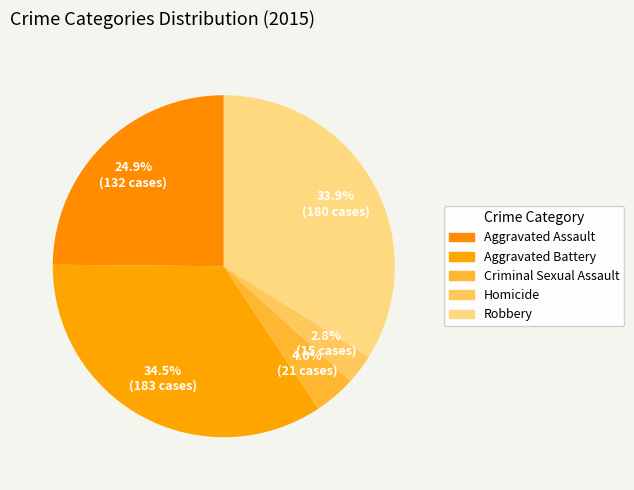

How much of the chart is everything except Robbery?

66.1%